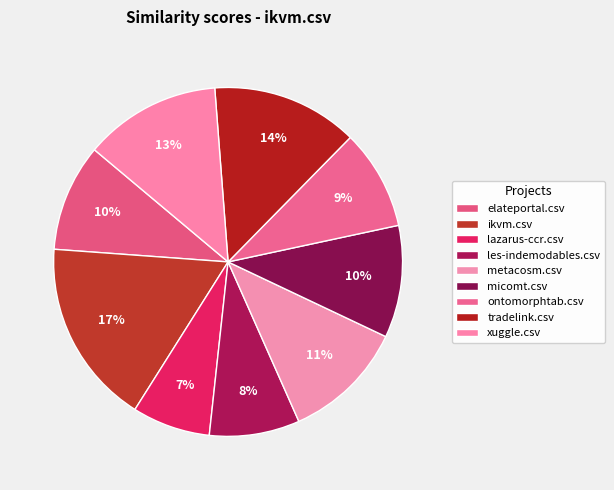

To the nearest percent, what percentage of the pie is les-indemodables.csv?

8%